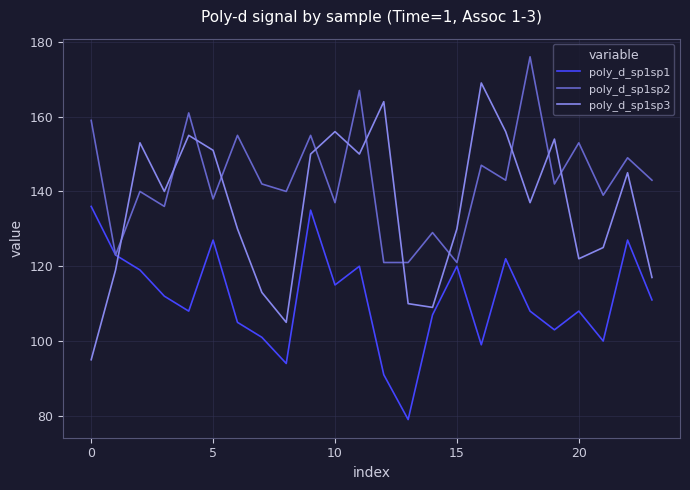

Rank the series by their average value, from lowest to highest.

poly_d_sp1sp1, poly_d_sp1sp3, poly_d_sp1sp2